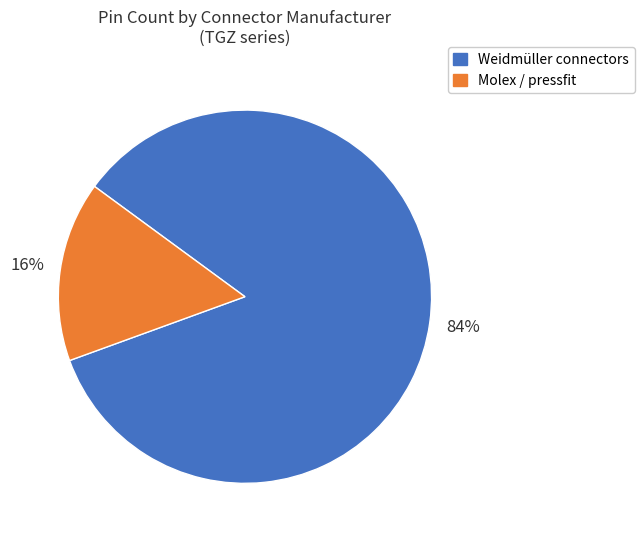

Does any single category account for the majority?

Yes